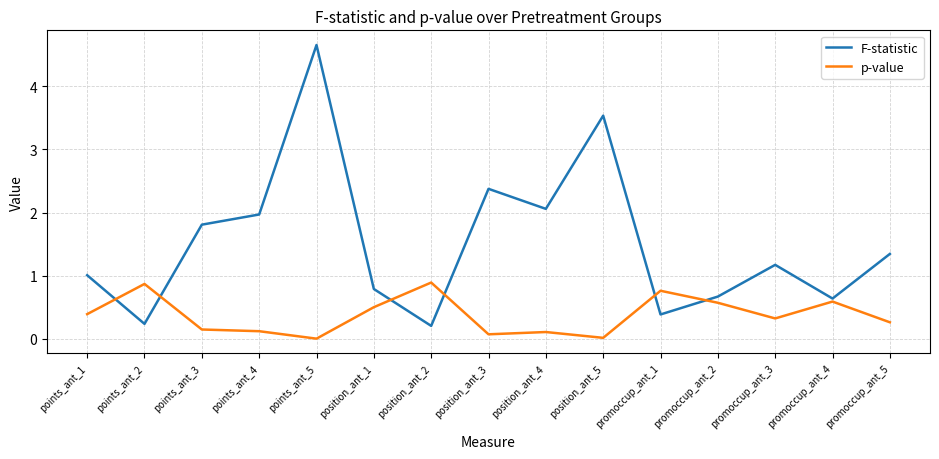

Count the number of categories in the chart.

15